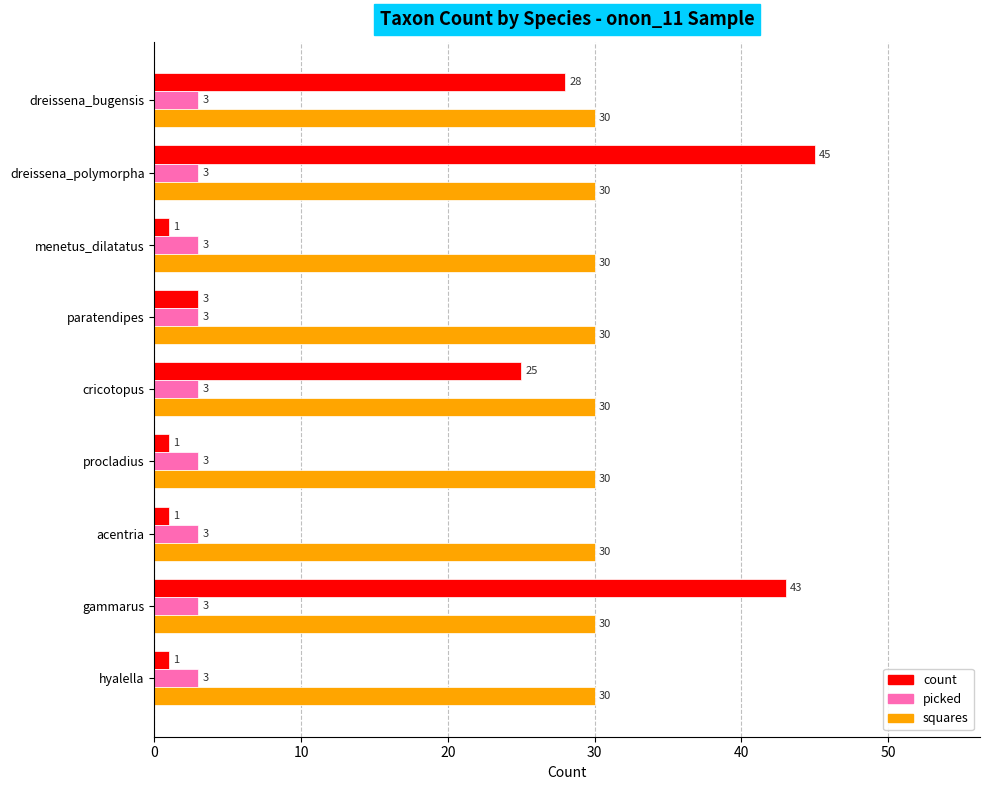

At which category is the sum across all series the highest?

dreissena_polymorpha